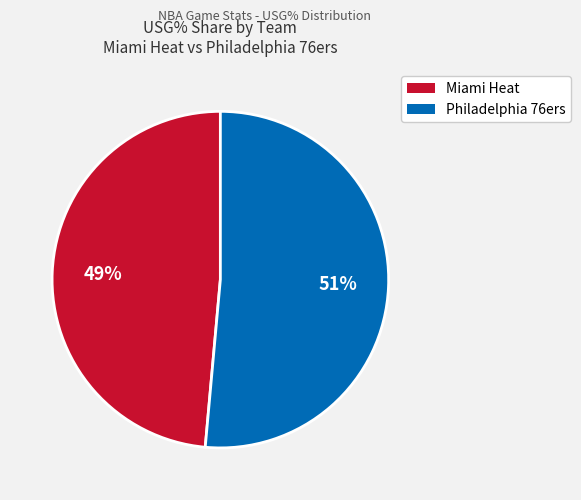

Does any single category account for the majority?

Yes